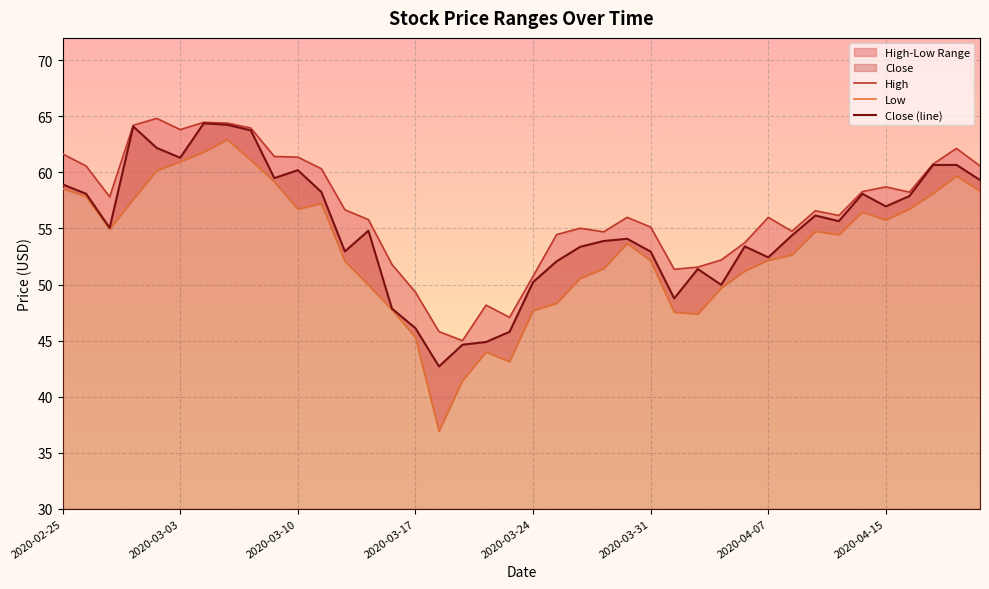

True or false: Close (line) has a value of 52.4 at 2020-04-07.

True